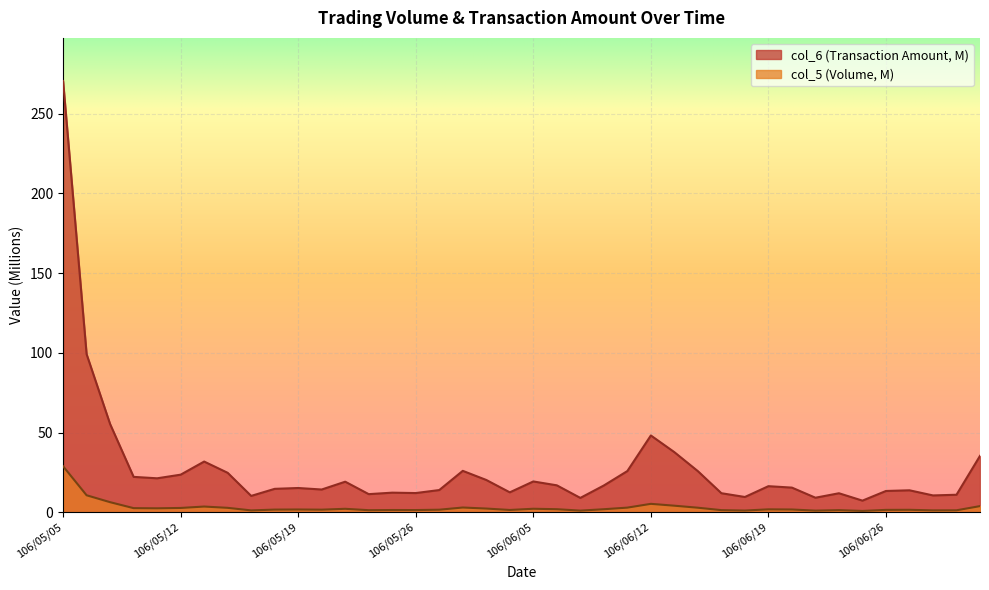

Does the chart display data point markers on the line(s)?

No